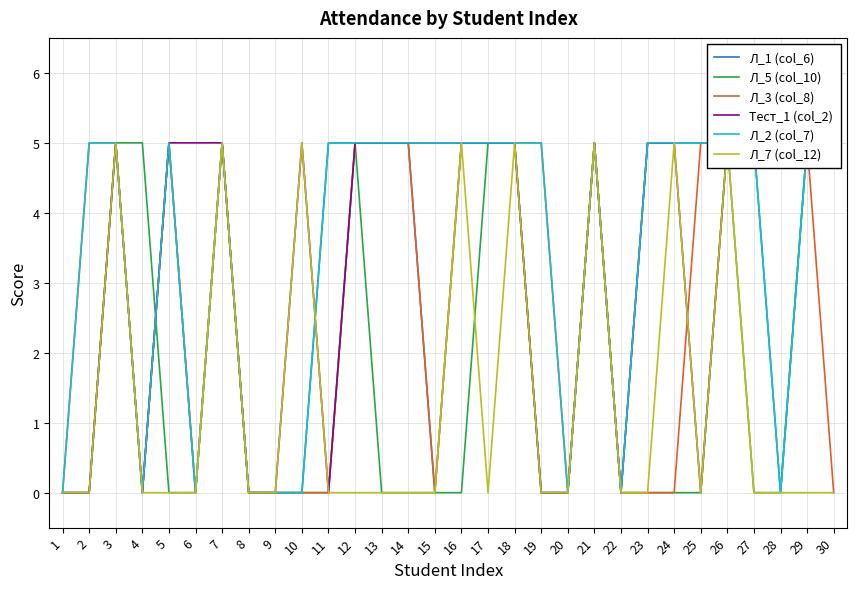

How many interior local peaks does the Л_7 (col_12) series have?

8